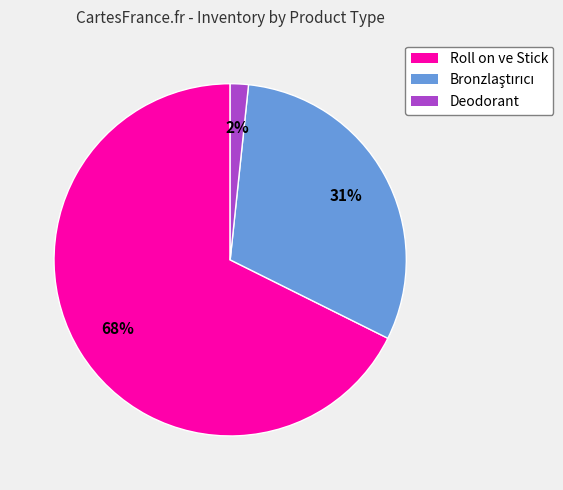

To the nearest percent, what is the average slice percentage?

33%